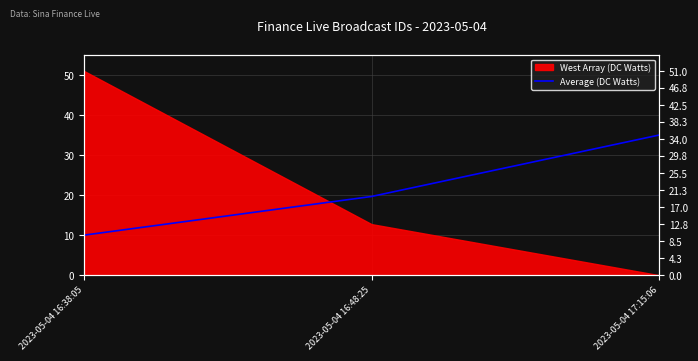

What is the label of the 3rd point from the left?

2023-05-04 17:15:06